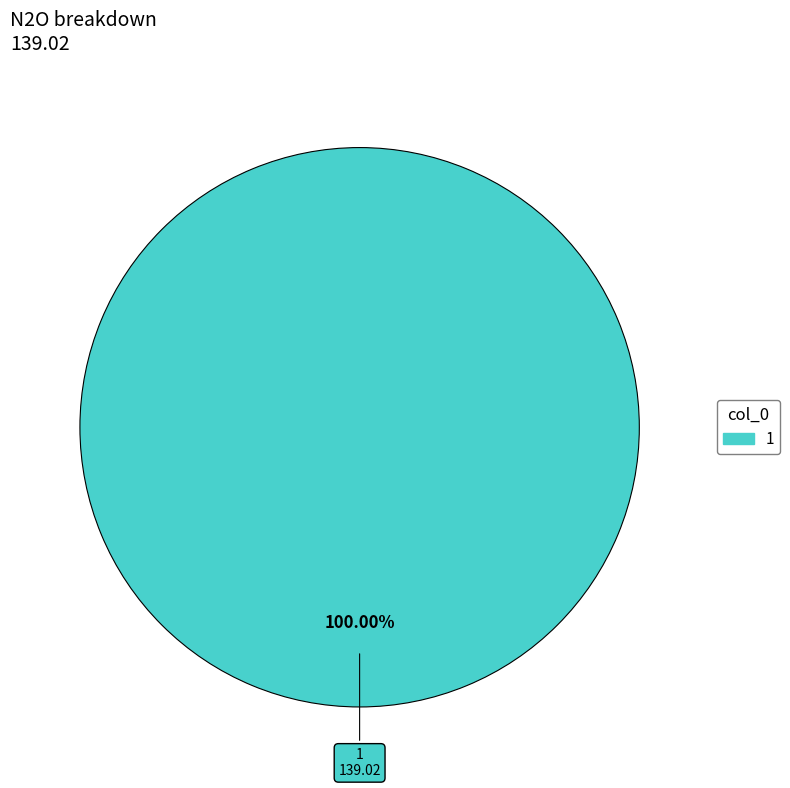

Does any single category account for the majority?

Yes